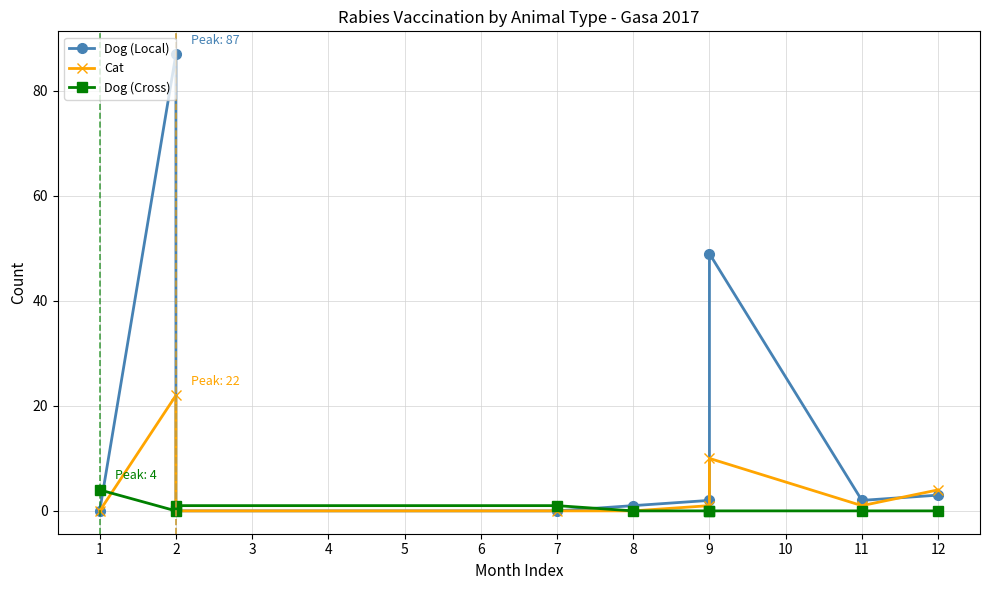

Between 2 and 3, which series saw the biggest shift?

Dog (Local)